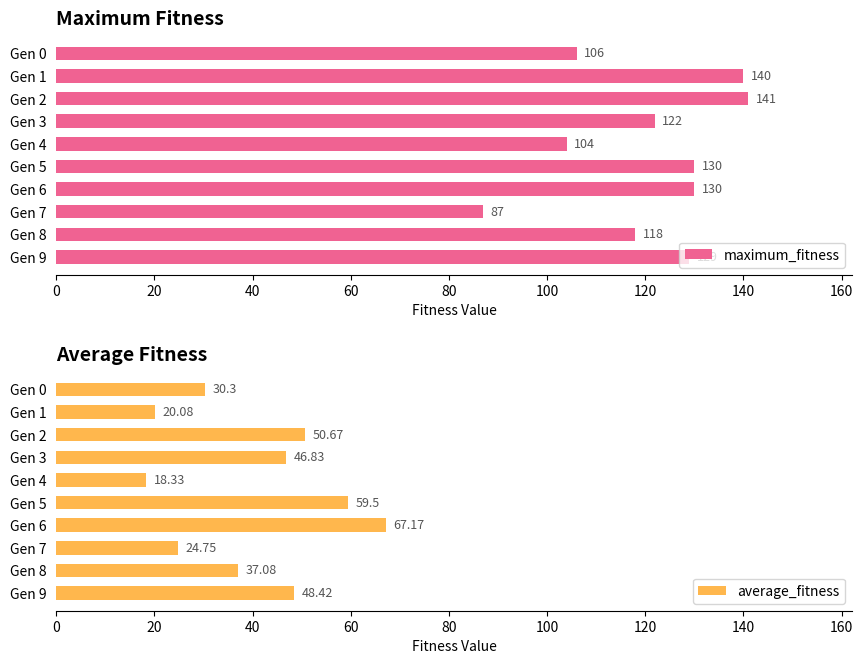

True or false: average_fitness has a value of 12.2 at Gen 4.

False